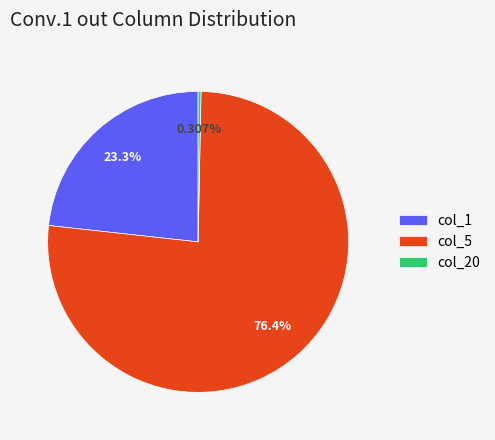

Count the number of slices in the pie.

3